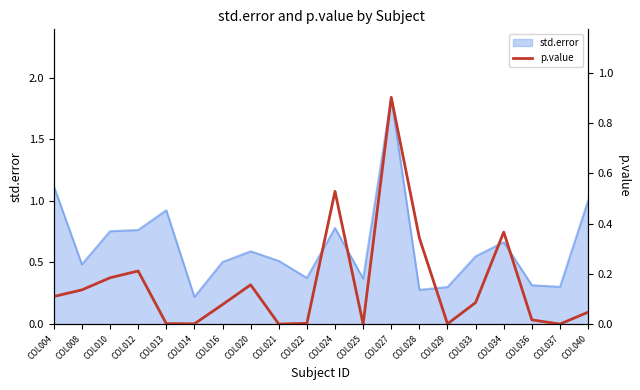

Reading right to left, extract all data points from this chart.

0.0	0.0	0.0	0.4	0.1	0.0	0.3	0.9	0.0	0.5	0.0	0.0	0.2	0.1	0.0	0.0	0.2	0.2	0.1	0.1